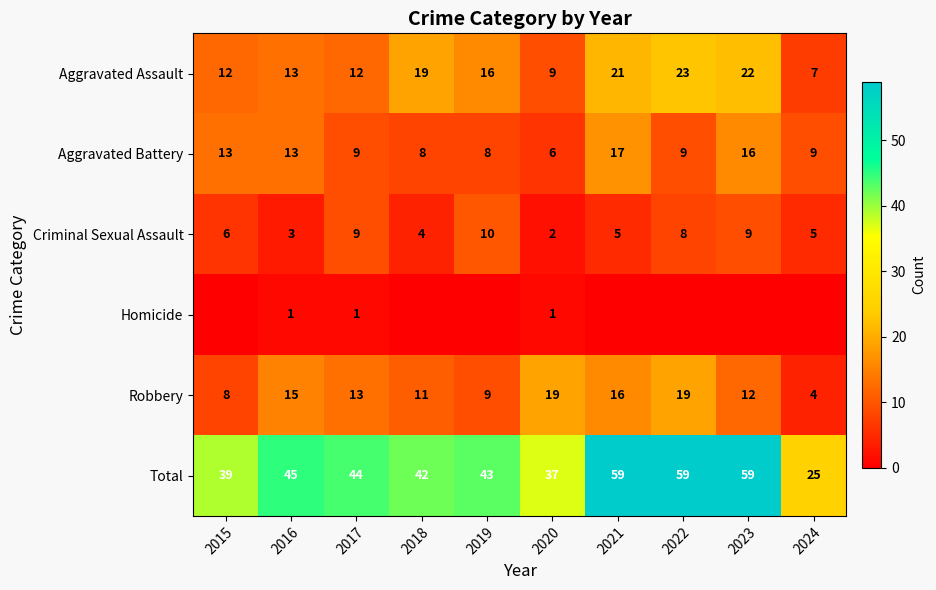

What is the difference between the highest and lowest values at 2017?

43